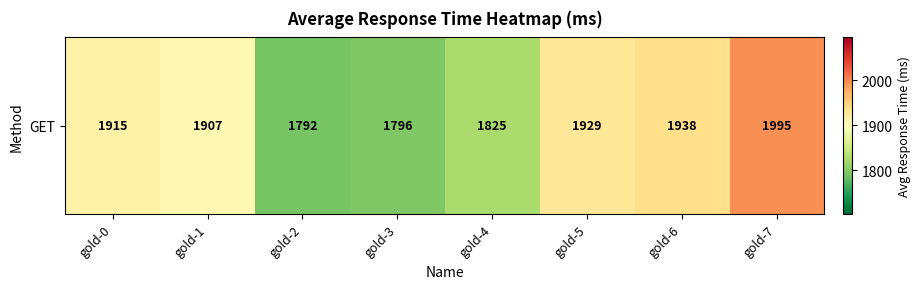

The value at gold-6 is 965. True or false?

False